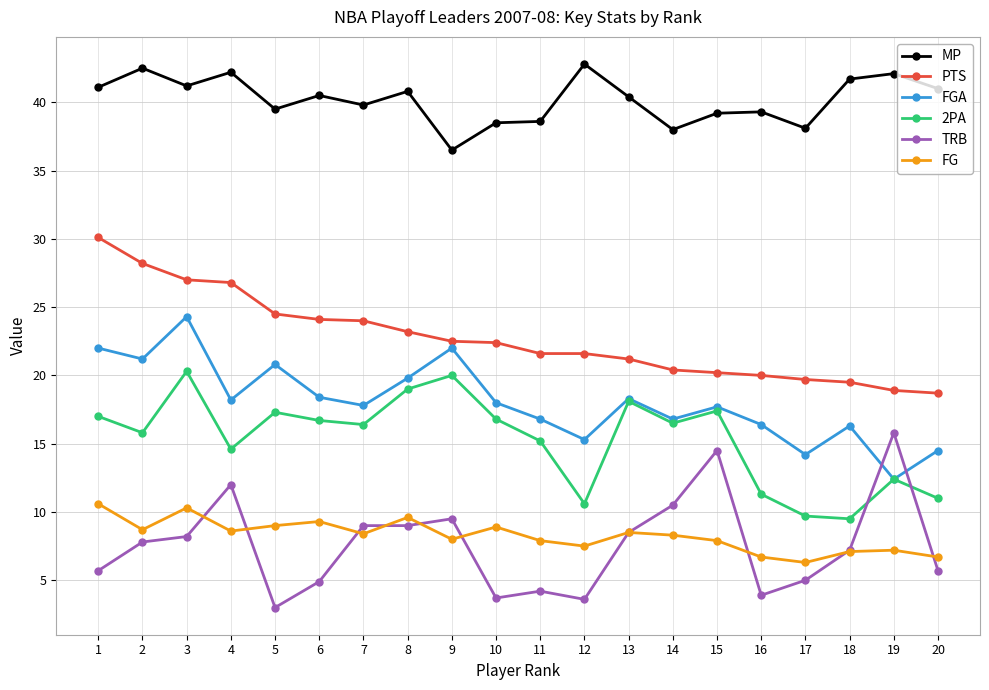

What are all the series names shown in the legend?

MP, PTS, FGA, 2PA, TRB, FG